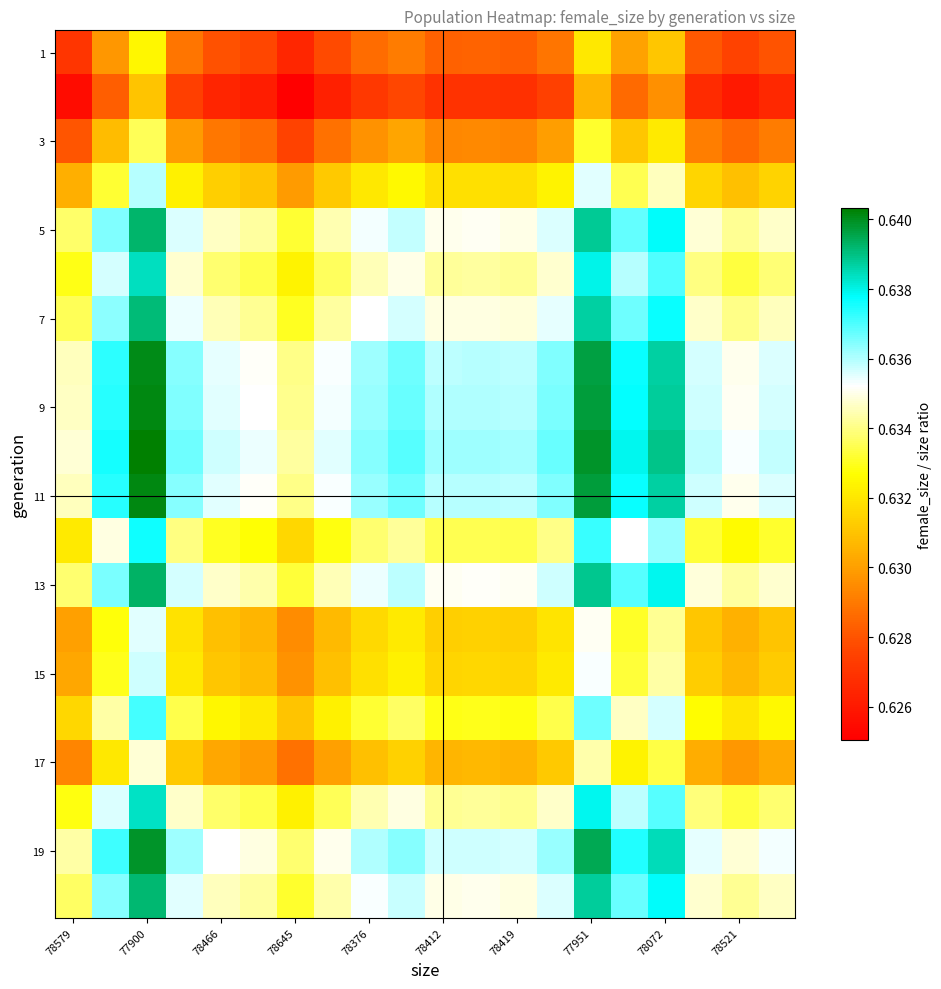

At how many categories does at least one series exceed 0?

20